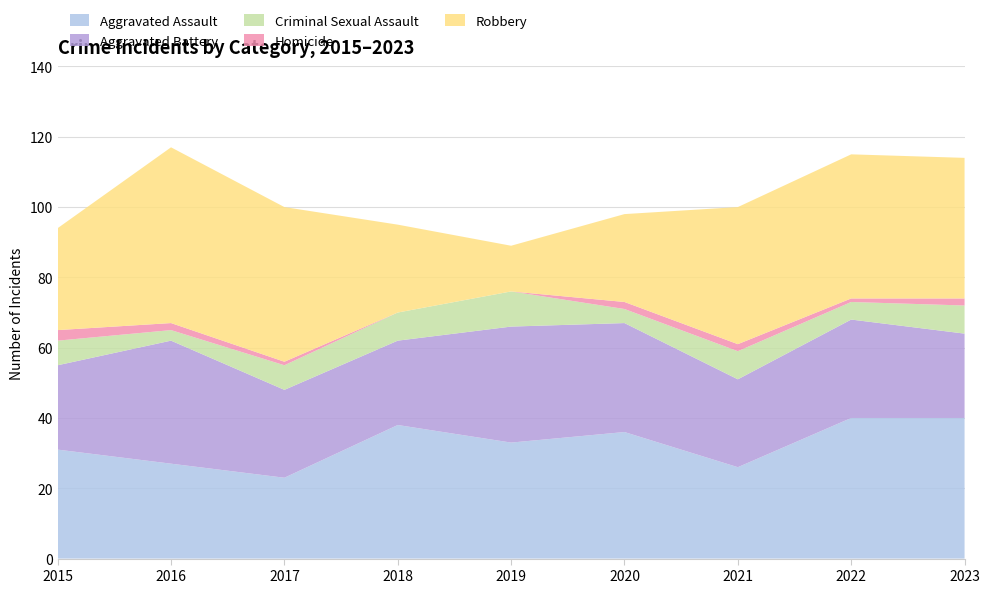

Reading left to right, extract all data points from this chart.

Aggravated Assault: 31	27	23	38	33	36	26	40	40
Aggravated Battery: 24	35	25	24	33	31	25	28	24
Criminal Sexual Assault: 7	3	7	8	10	4	8	5	8
Homicide: 3	2	1	0	0	2	2	1	2
Robbery: 29	50	44	25	13	25	39	41	40